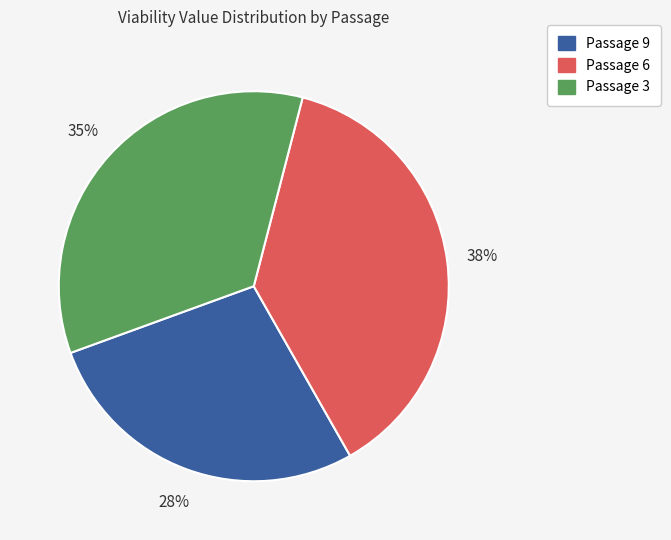

What is the largest slice in the pie chart?

Passage 6